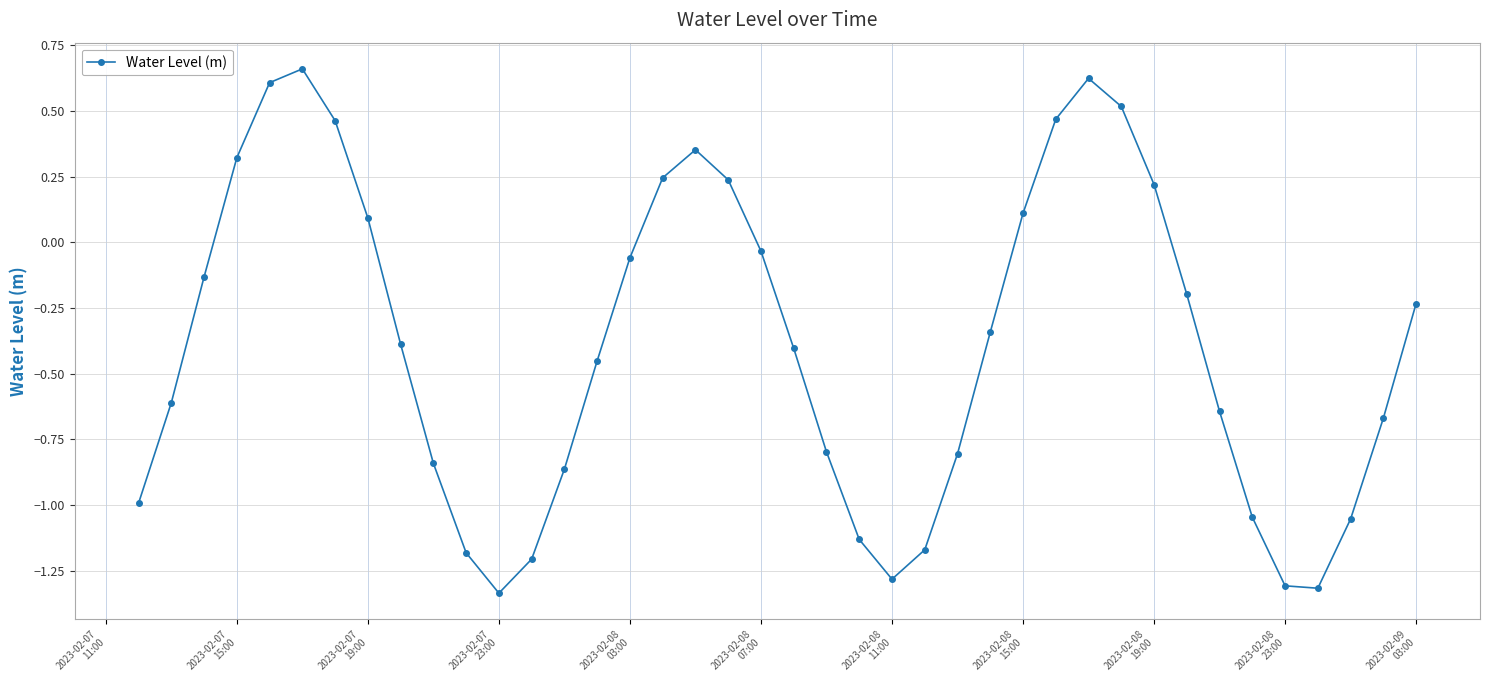

Does the chart have visible grid lines?

Yes